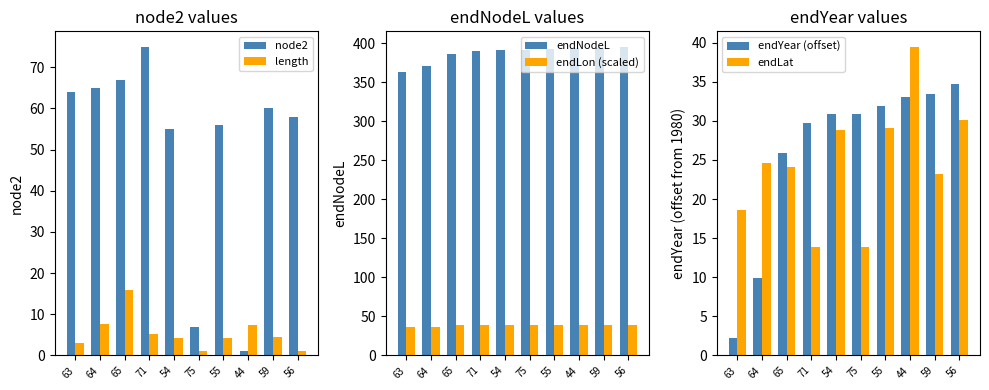

Reading left to right, list all the values displayed in this chart.

node2: 63=64.0	64=65.0	65=67.0	71=75.0	54=55.0	75=7.0	55=56.0	44=1.0	59=60.0	56=58.0
length: 63=3.0	64=7.7	65=16.0	71=5.1	54=4.3	75=1.2	55=4.3	44=7.5	59=4.6	56=1.0
endNodeL: 63=362.7	64=370.3	65=386.3	71=390.2	54=391.3	75=391.4	55=392.4	44=393.5	59=393.9	56=395.2
endLon (scaled): 63=36.3	64=37.0	65=38.6	71=39.0	54=39.1	75=39.1	55=39.2	44=39.3	59=39.4	56=39.5
endYear (offset): 63=2.2	64=9.9	65=25.9	71=29.8	54=30.9	75=30.9	55=31.9	44=33.0	59=33.4	56=34.7
endLat: 63=18.6	64=24.6	65=24.1	71=13.9	54=28.9	75=13.8	55=29.1	44=39.5	59=23.1	56=30.1